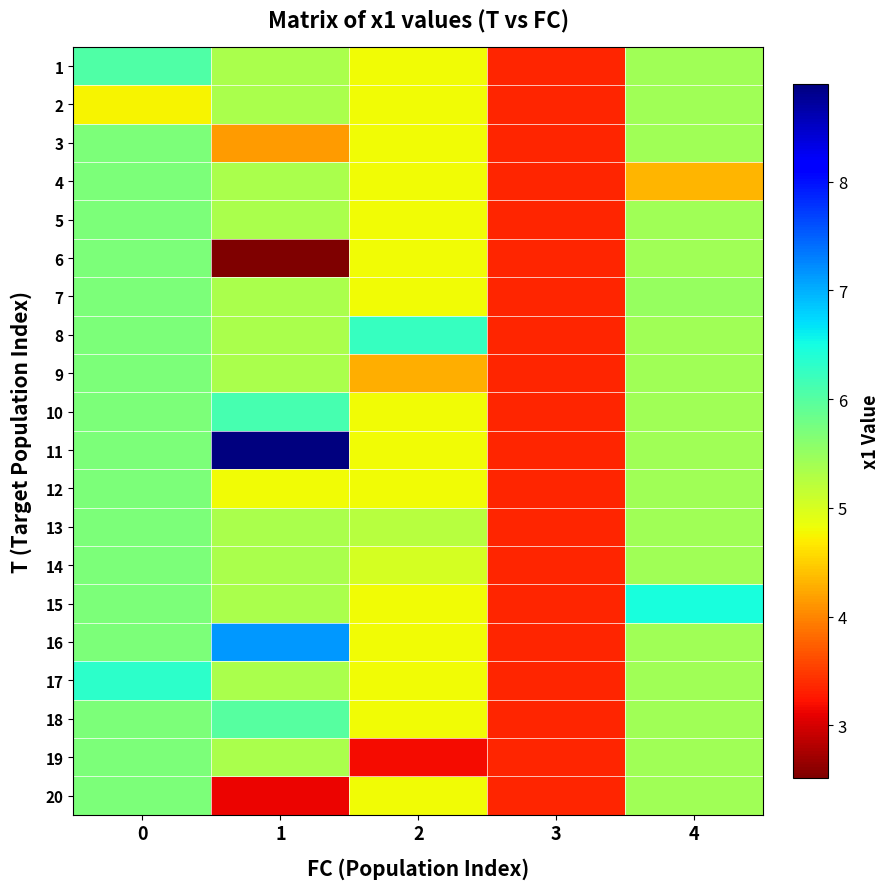

List the series in order of their peak value, lowest first.

2, 3, 4, 5, 6, 7, 9, 12, 13, 14, 19, 20, 18, 1, 10, 8, 17, 15, 16, 11